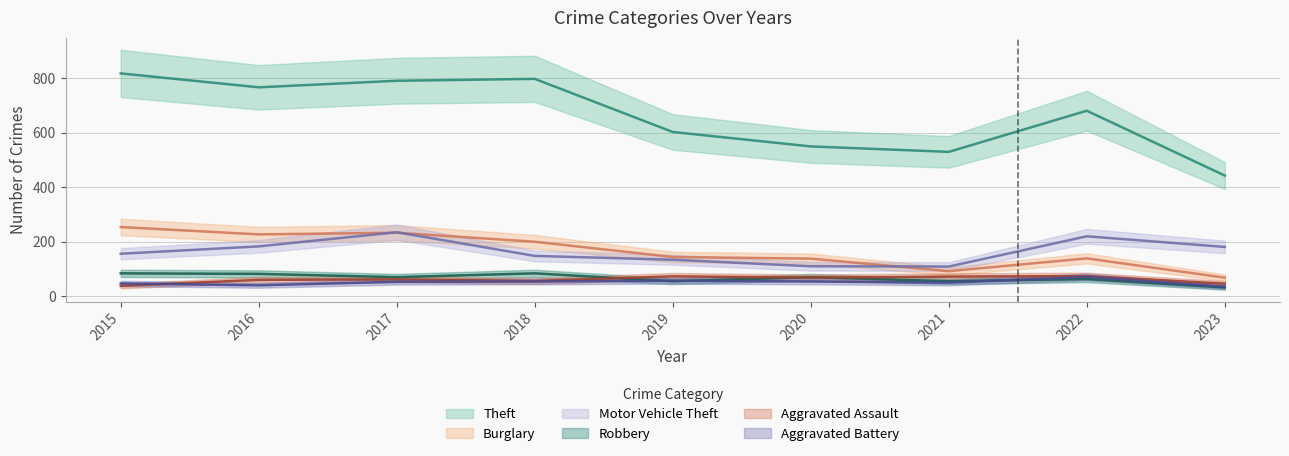

True or false: Theft and Aggravated Battery intersect in this chart.

False